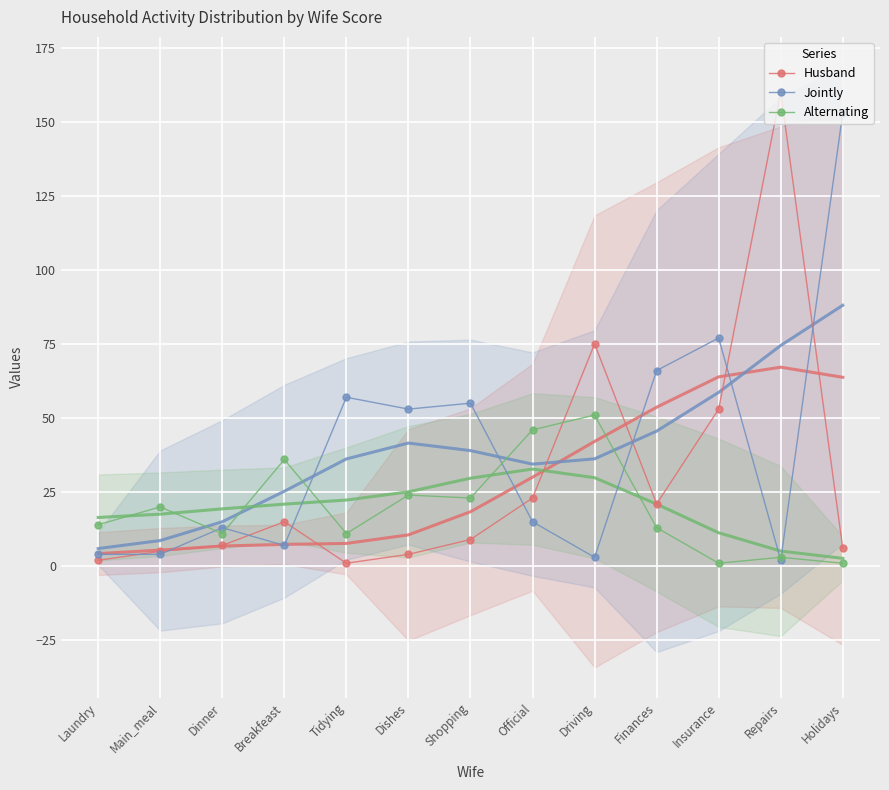

How many data points in Jointly are less than 15?

6